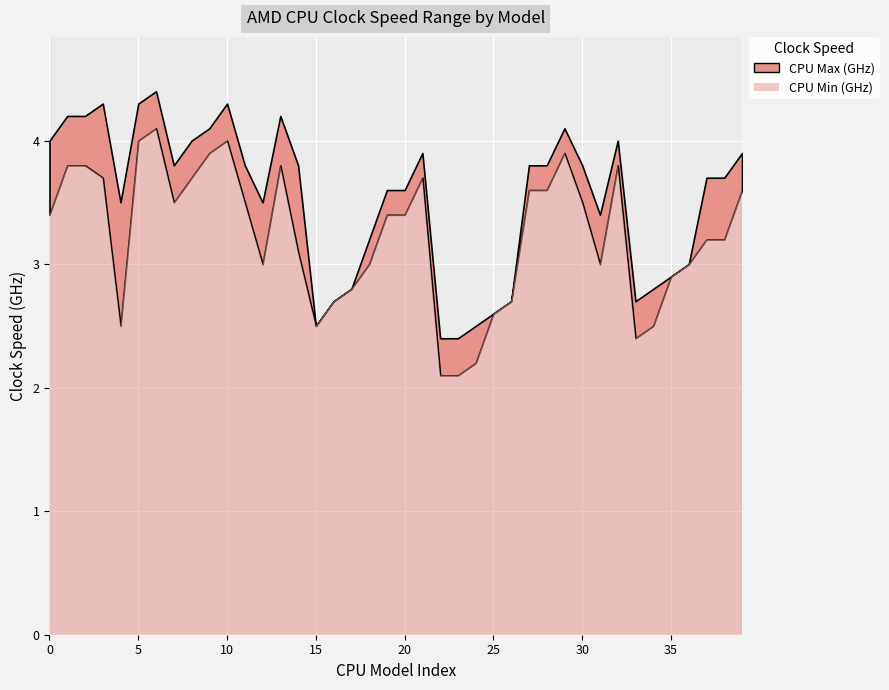

Reading left to right, extract all data points from this chart.

CPU Max (GHz): 4.0	4.2	4.2	4.3	3.5	4.3	4.4	3.8	4.0	4.1	4.3	3.8	3.5	4.2	3.8	2.5	2.7	2.8	3.2	3.6	3.6	3.9	2.4	2.4	2.5	2.6	2.7	3.8	3.8	4.1	3.8	3.4	4.0	2.7	2.8	2.9	3.0	3.7	3.7	3.9
CPU Min (GHz): 3.4	3.8	3.8	3.7	2.5	4.0	4.1	3.5	3.7	3.9	4.0	3.5	3.0	3.8	3.1	2.5	2.7	2.8	3.0	3.4	3.4	3.7	2.1	2.1	2.2	2.6	2.7	3.6	3.6	3.9	3.5	3.0	3.8	2.4	2.5	2.9	3.0	3.2	3.2	3.6